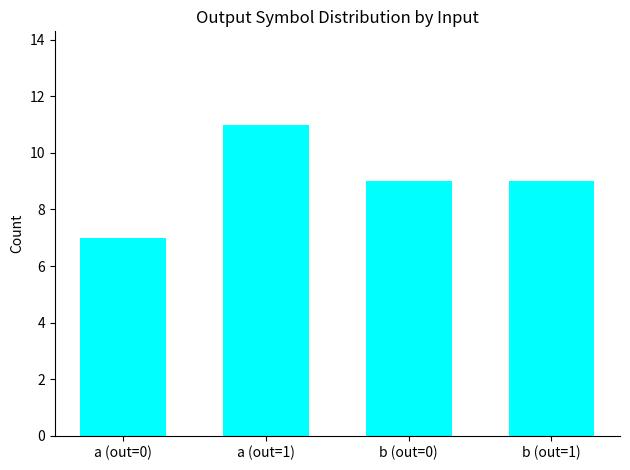

What is the label of the 2nd bar from the right?

b (out=0)